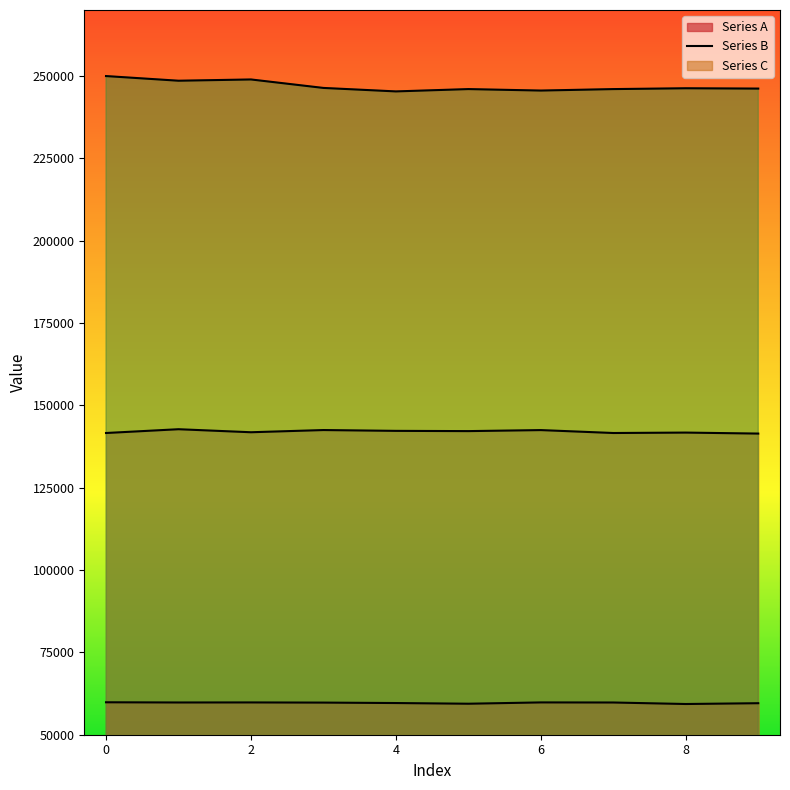

List the labels in order of Series C value, largest first.

0, 2, 1, 3, 8, 9, 5, 7, 6, 4